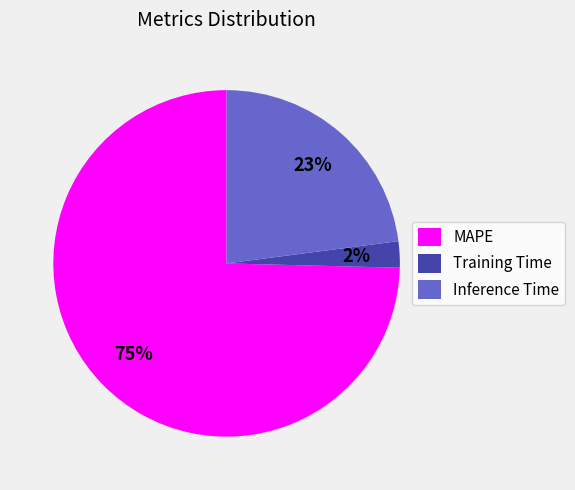

Do MAPE and Training Time together represent more than half of the pie?

Yes